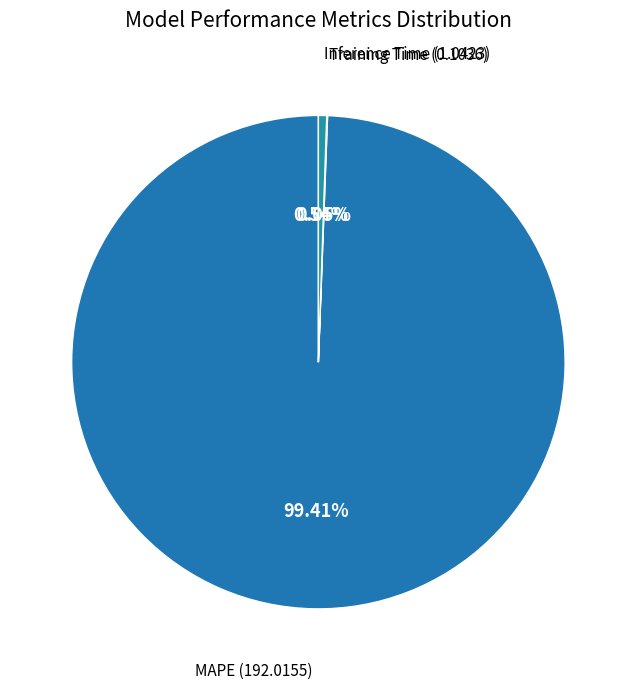

Is there any slice that represents more than half of the pie?

Yes